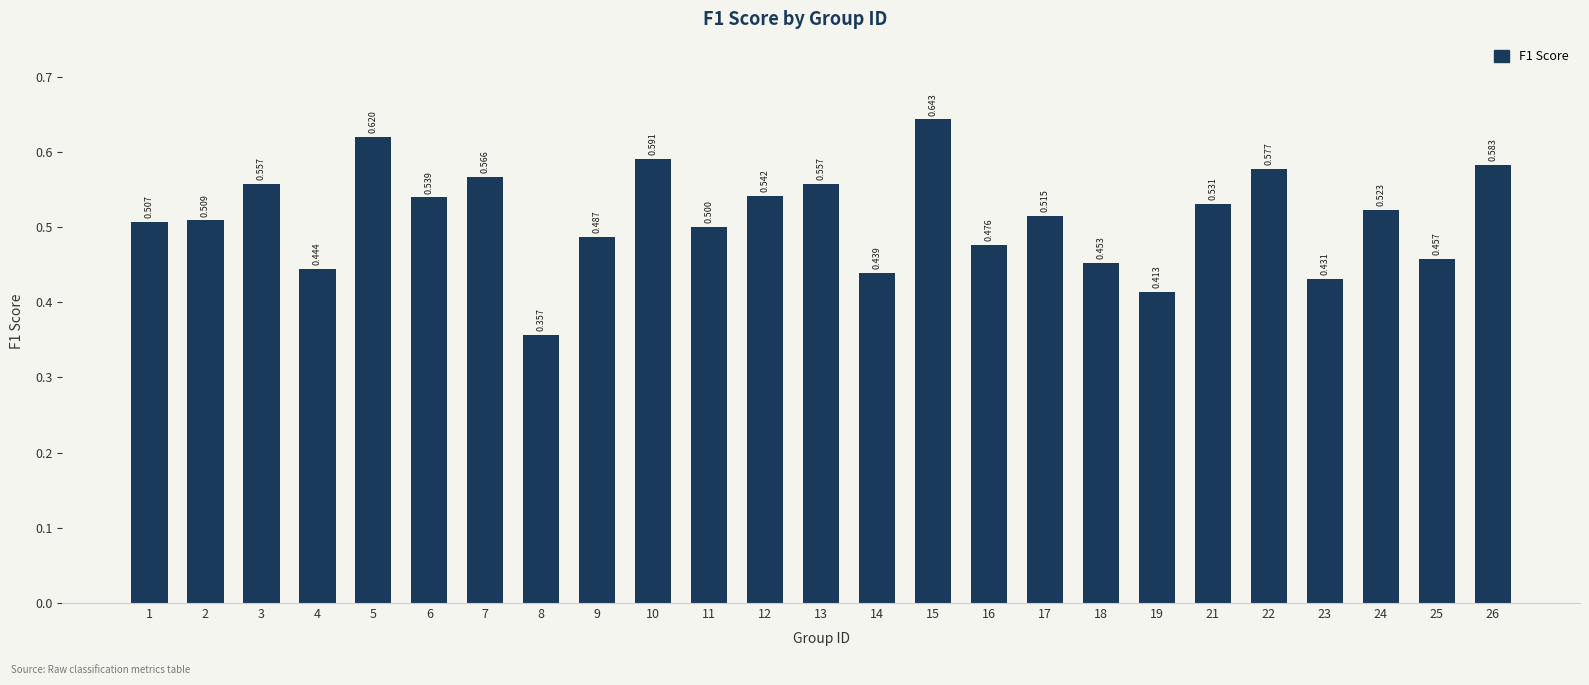

What is the approximate value at 15?

0.6